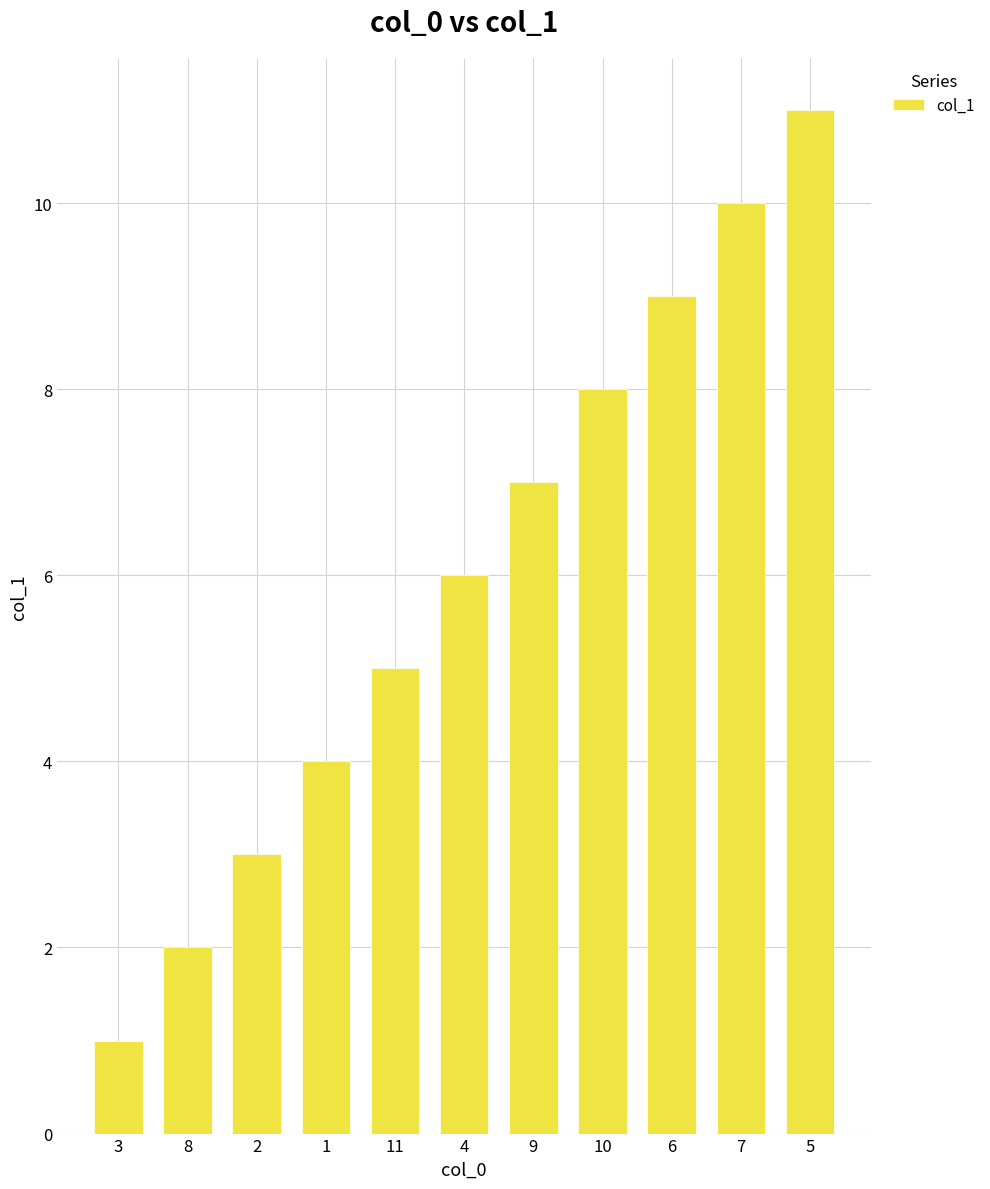

What is the label of the 7th bar from the left?

9